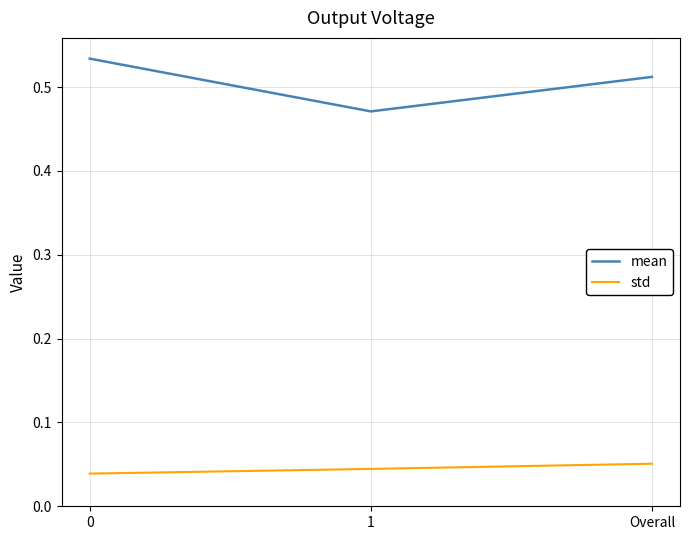

What are all the series names shown in the legend?

mean, std